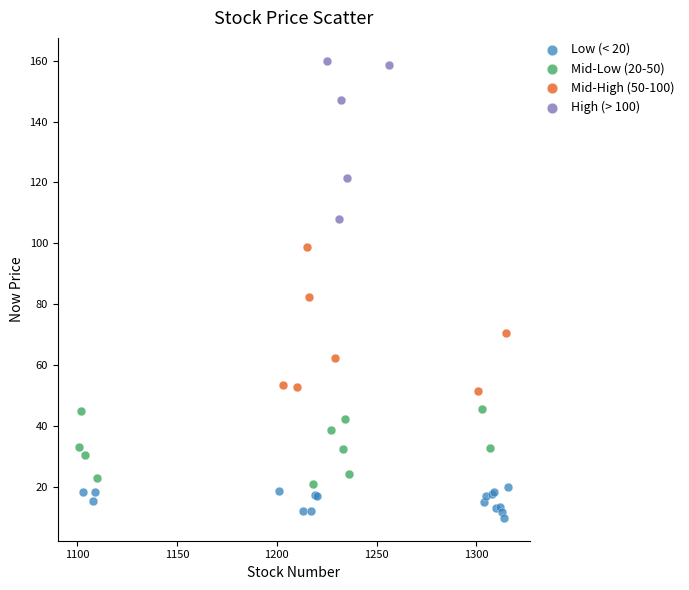

Which series reaches the maximum Y coordinate?

High (> 100)